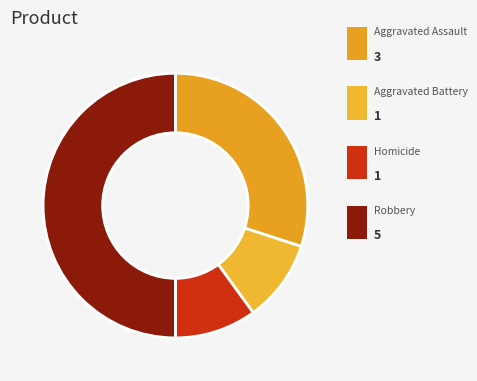

What percentage is NOT represented by Aggravated Assault?

70.0%